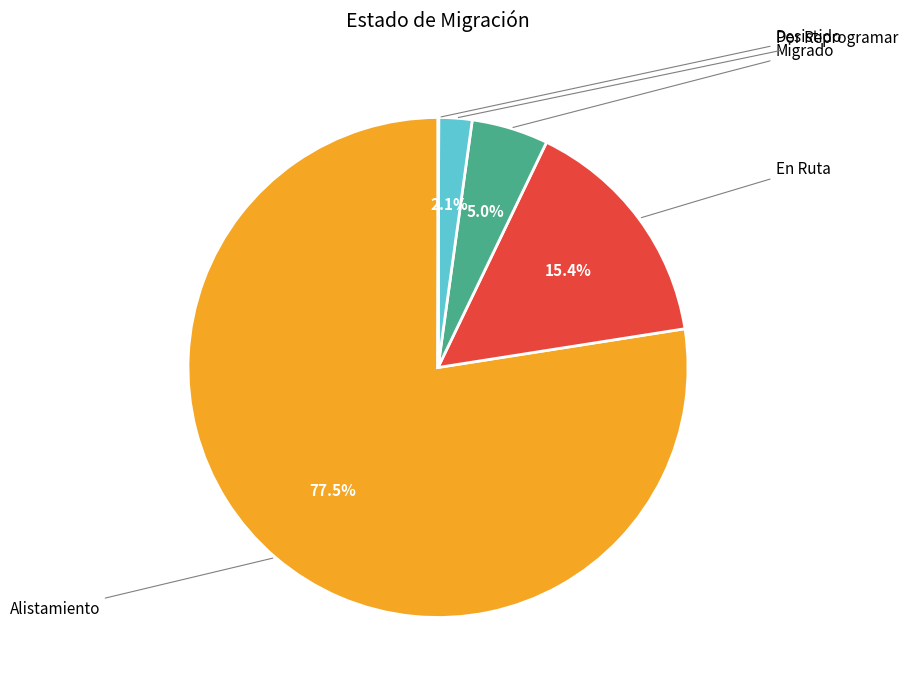

Is there any slice that represents more than half of the pie?

Yes